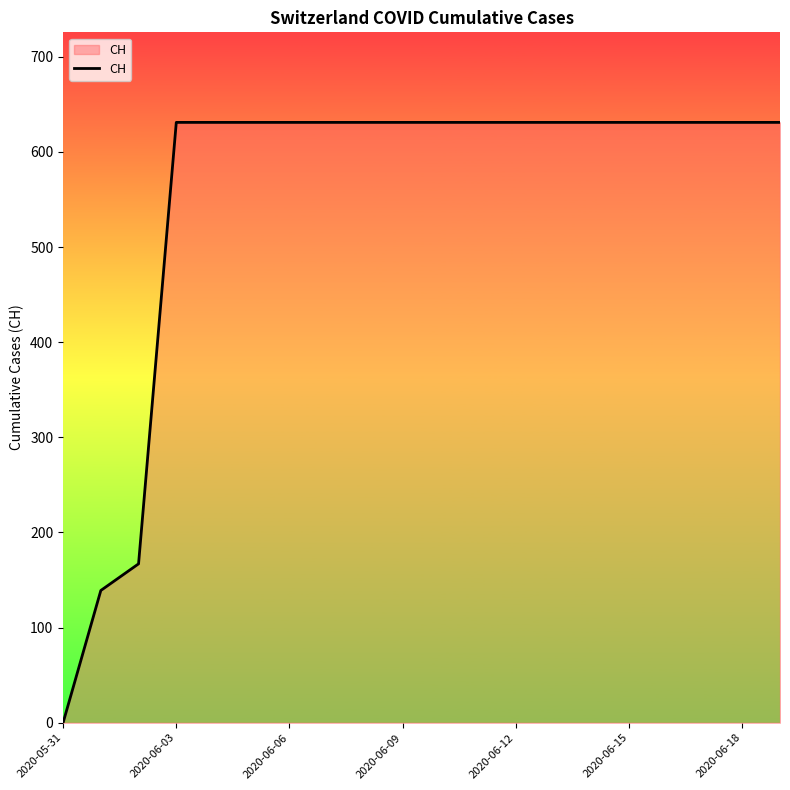

What is the greatest value displayed?

631